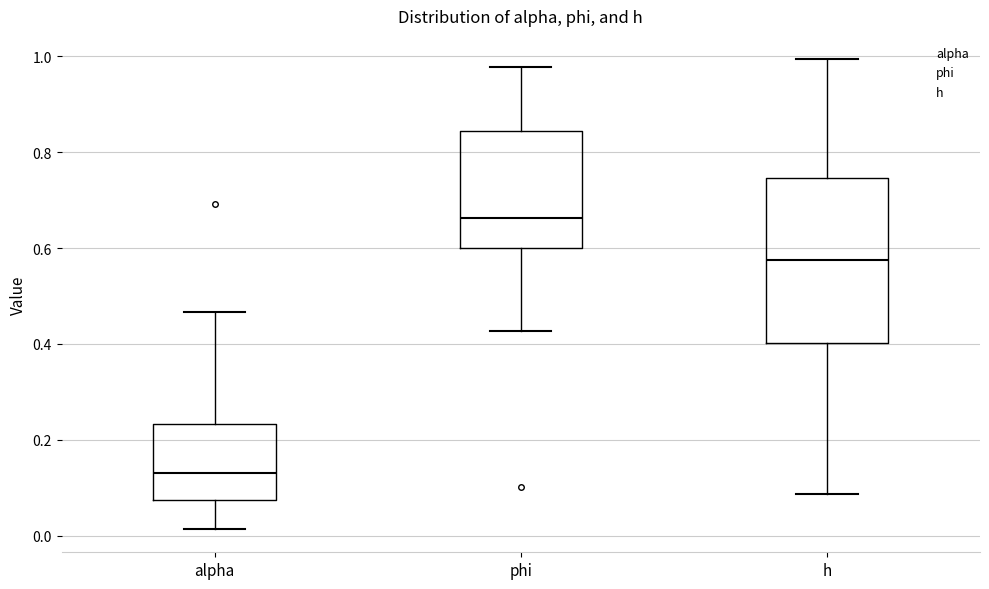

Where is the upper edge of the box for phi on the y-axis? The values are not printed on the chart, so give them approximately, as read against the axis.

0.84